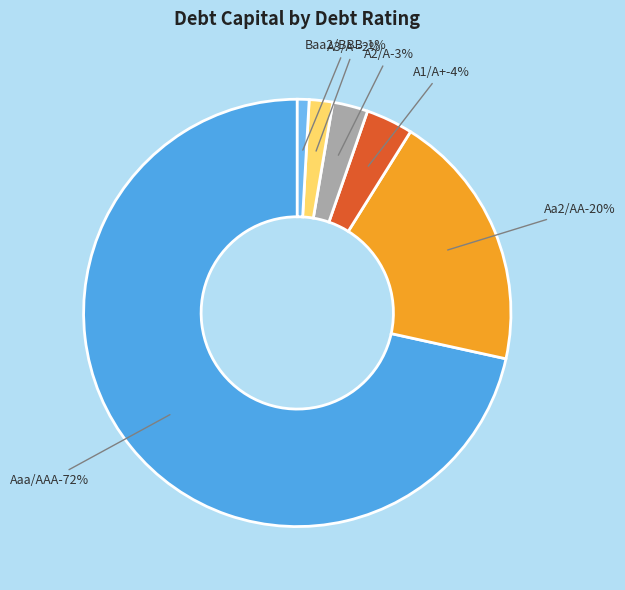

How many slices are in this pie chart?

6